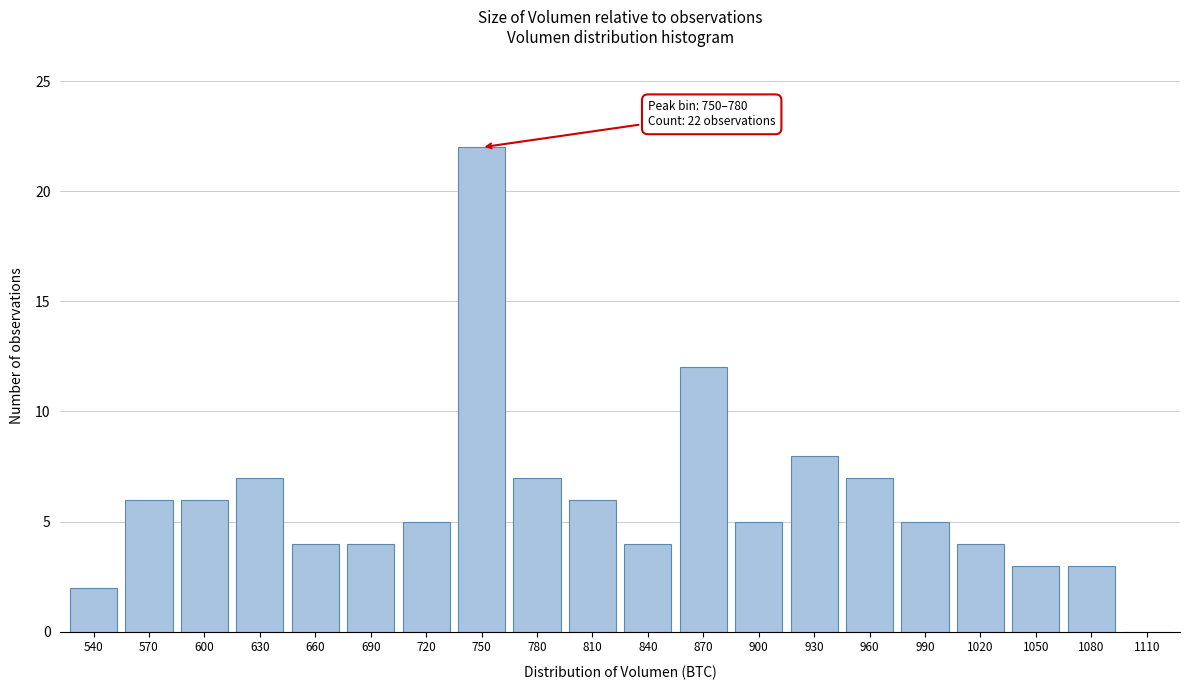

Reading left to right, list all the values displayed in this chart.

540=2	570=6	600=6	630=7	660=4	690=4	720=5	750=22	780=7	810=6	840=4	870=12	900=5	930=8	960=7	990=5	1020=4	1050=3	1080=3	1110=0